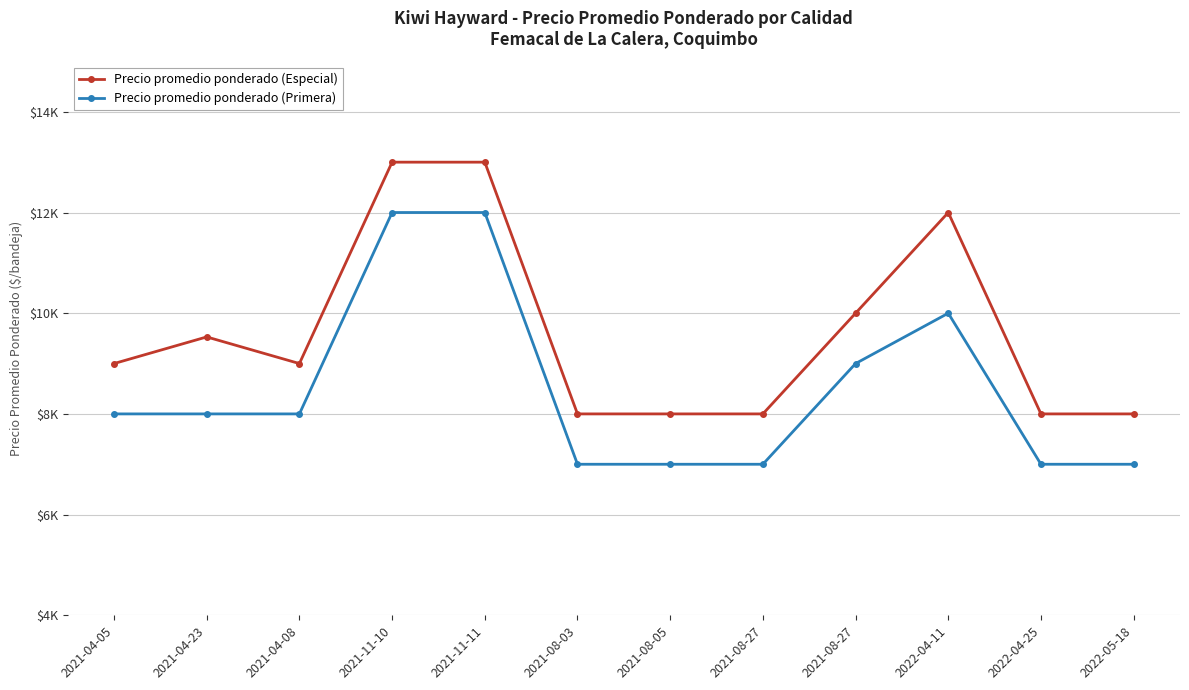

Does the chart have visible grid lines?

Yes